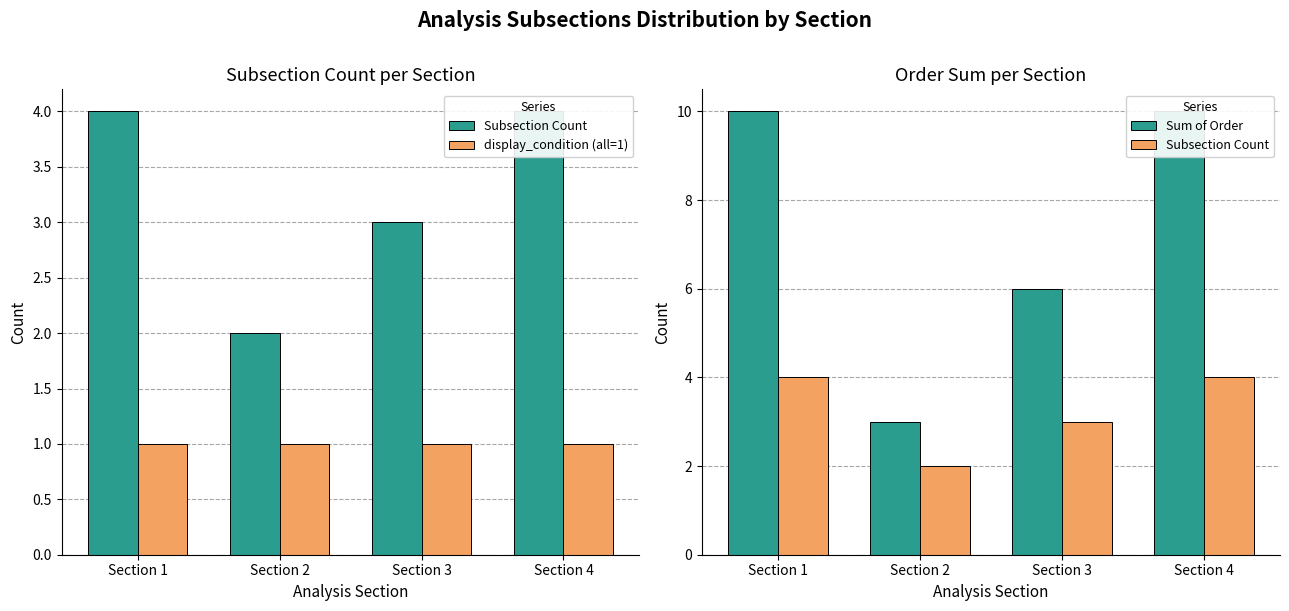

Which category has the highest value in the Sum of Order series?

Section 1